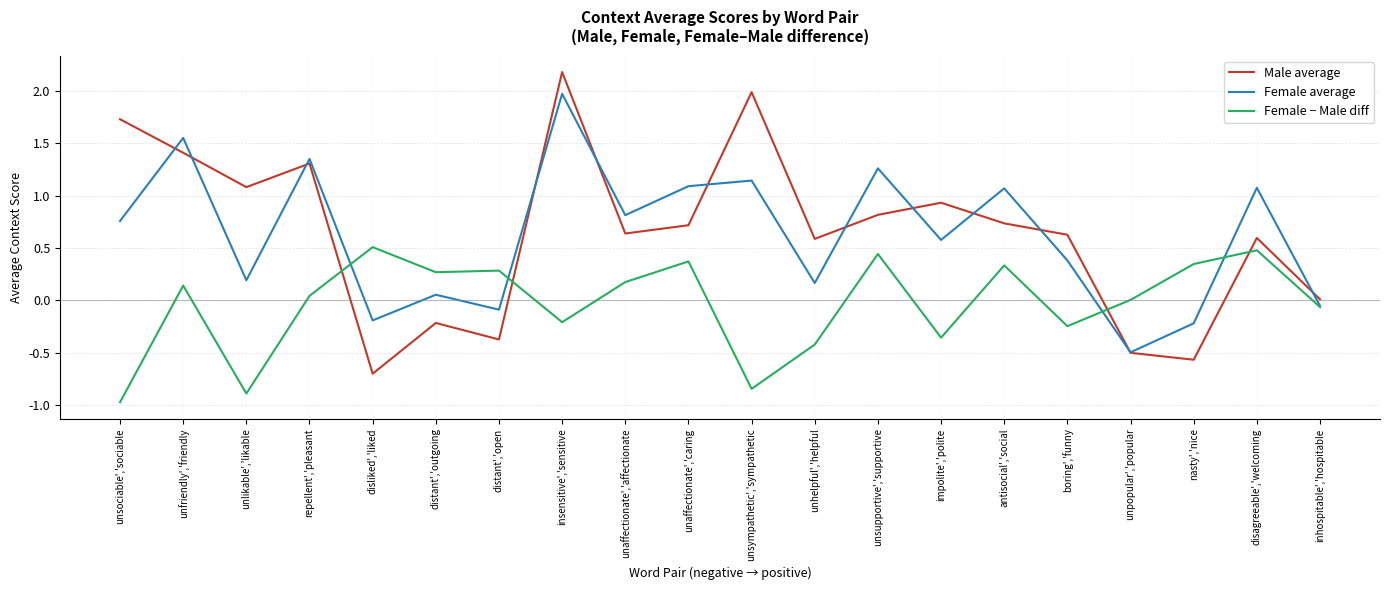

What position from the right is unsociable','sociable?

20